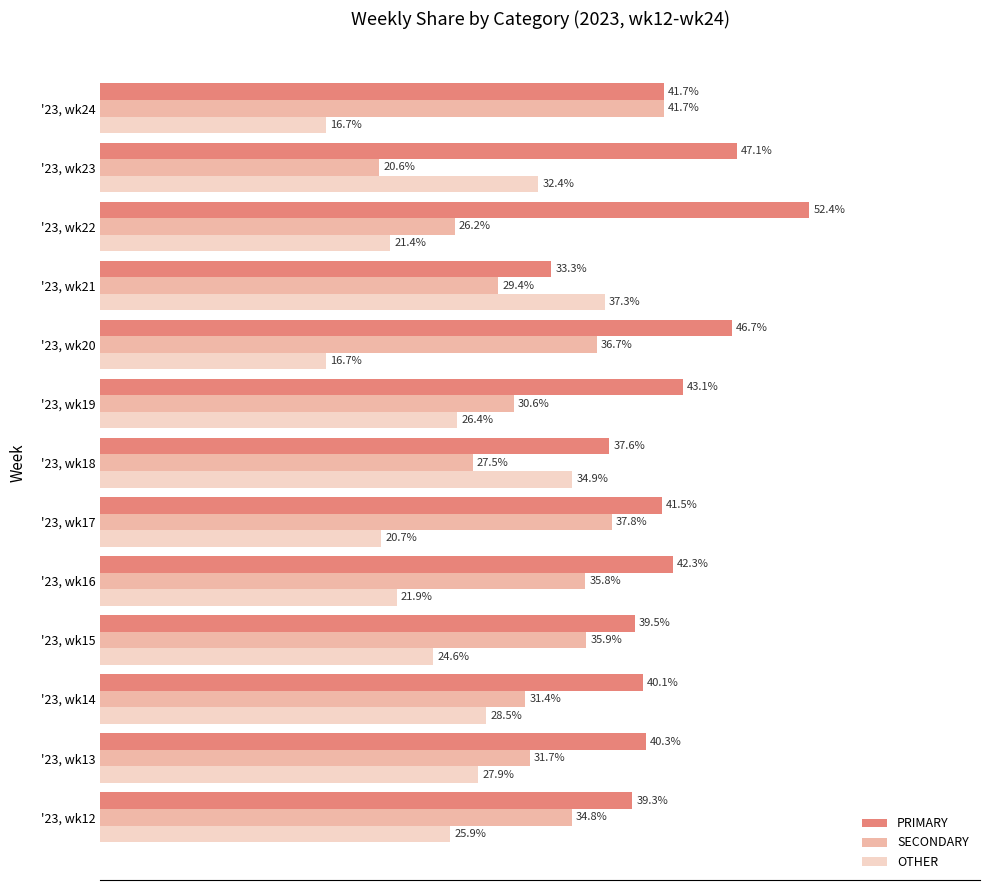

At which label is OTHER closest to 26?

'23, wk12